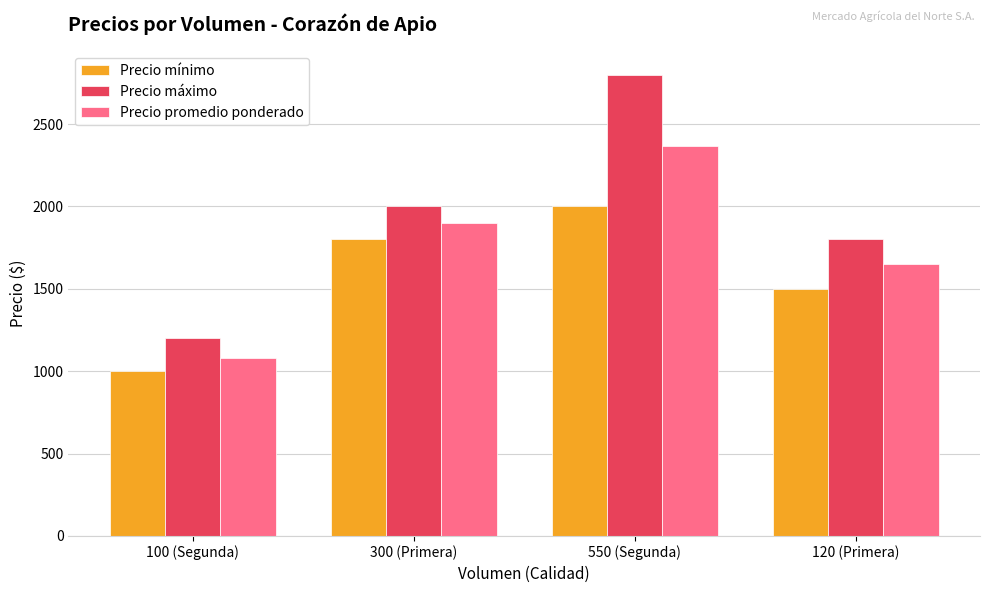

Rank the series by their maximum value, from lowest to highest.

Precio mínimo, Precio promedio ponderado, Precio máximo